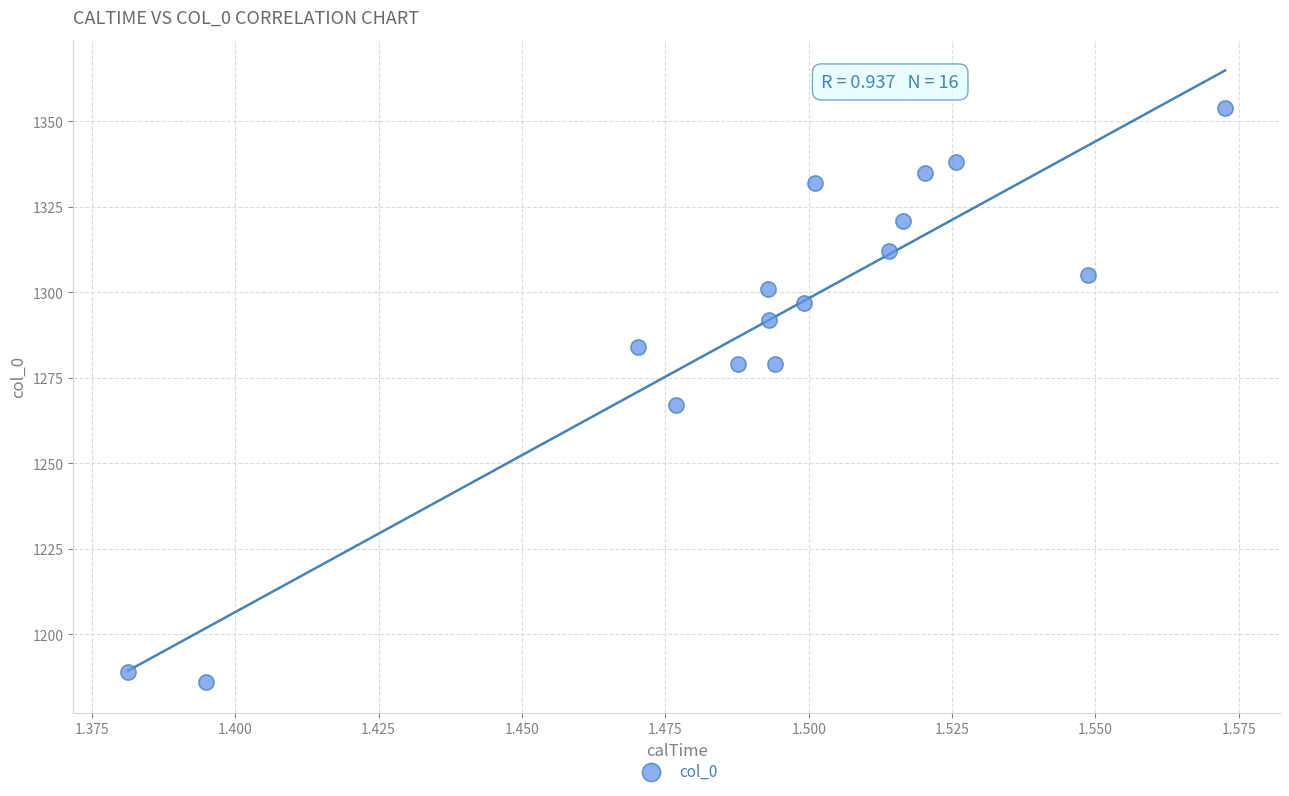

What is the range of Y values (max minus min)?

168.0